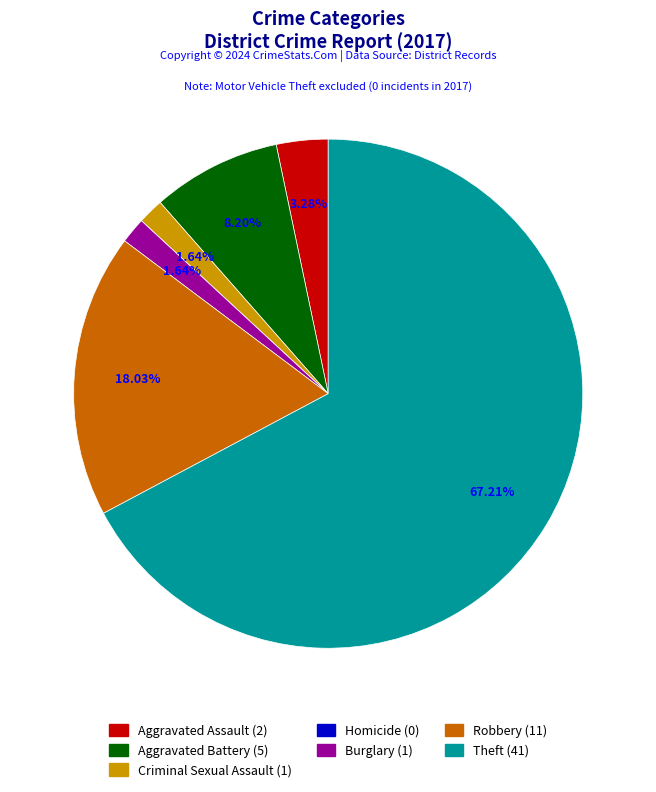

The Criminal Sexual Assault slice represents 2% of the pie. True or false?

True